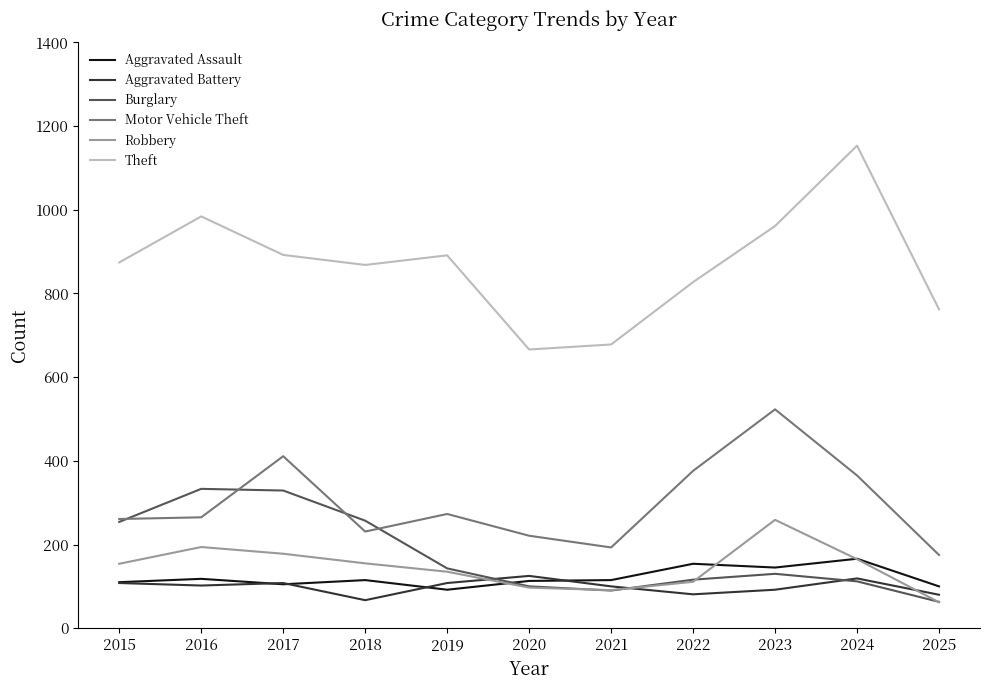

What is the difference between the highest and lowest values at 2023?

869